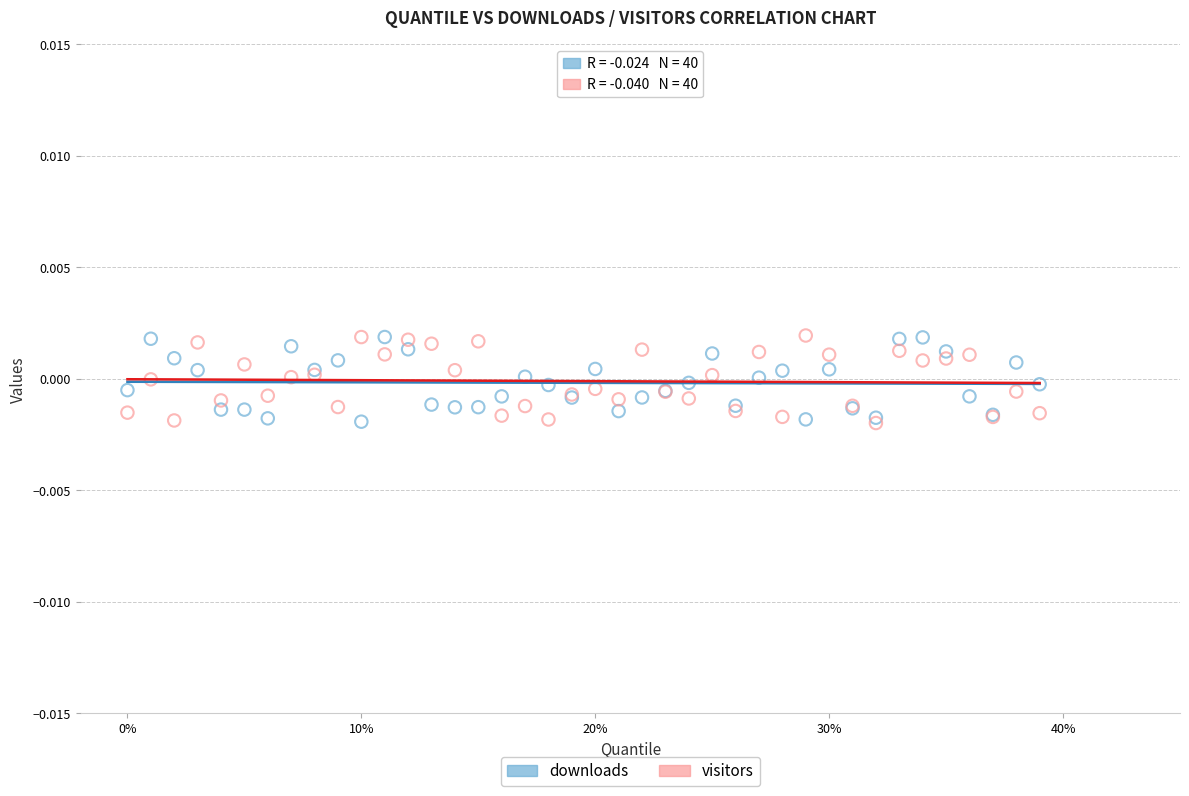

What are all the series names shown in the legend?

downloads, visitors